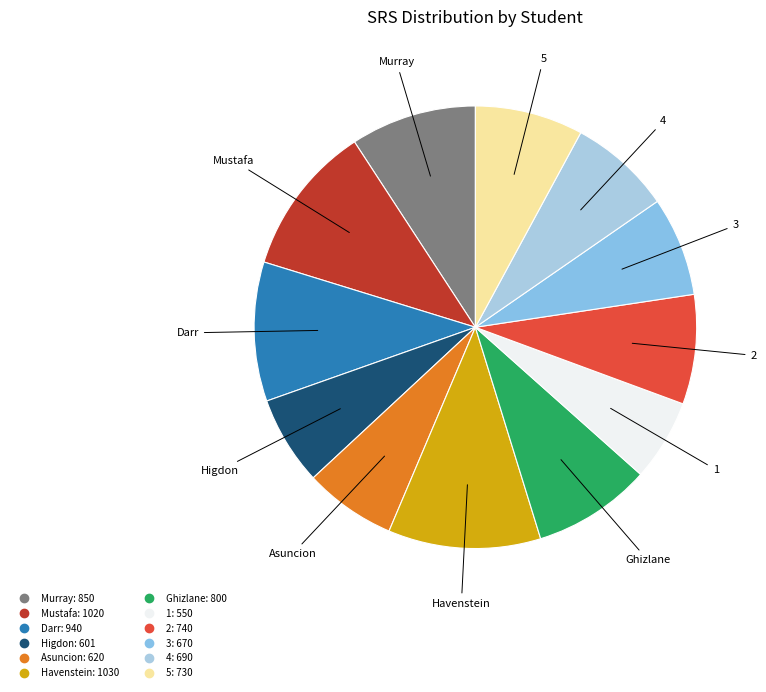

Is there any slice that represents more than half of the pie?

No